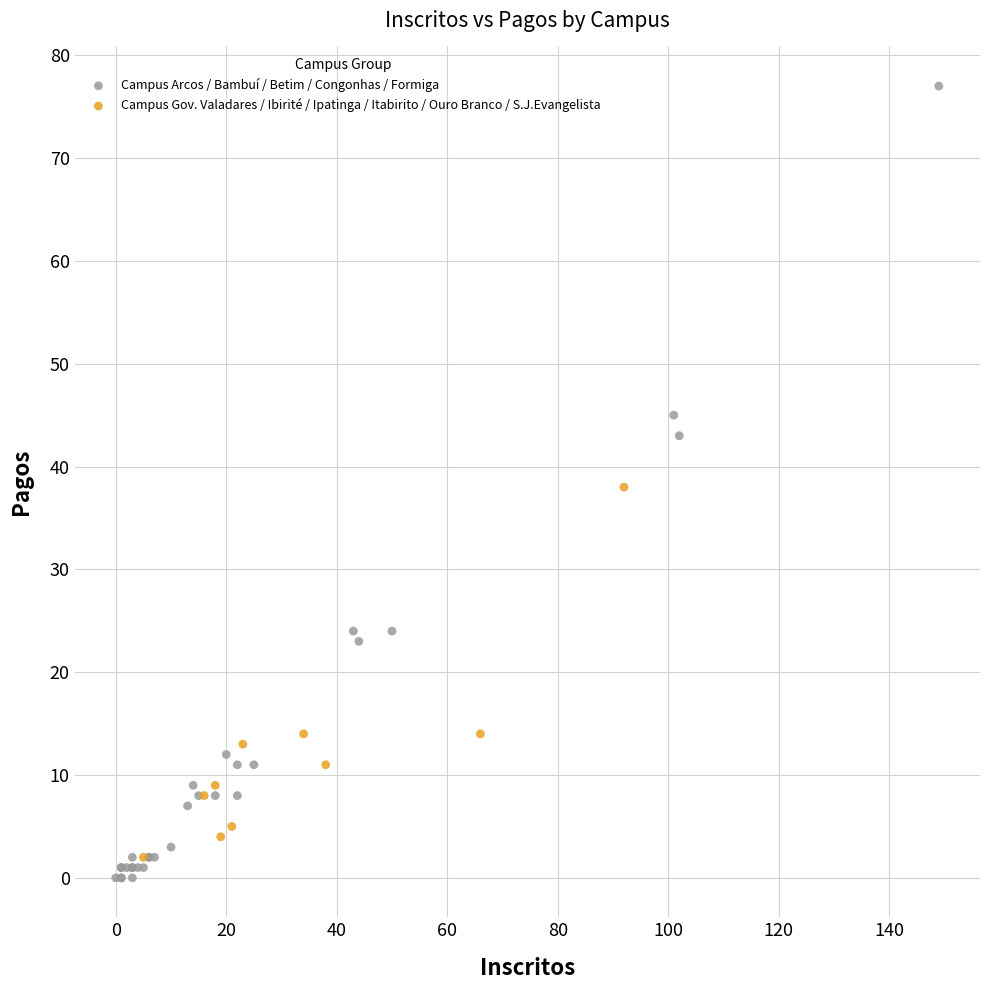

Which series reaches the maximum Y coordinate?

Campus Arcos / Bambuí / Betim / Congonhas / Formiga